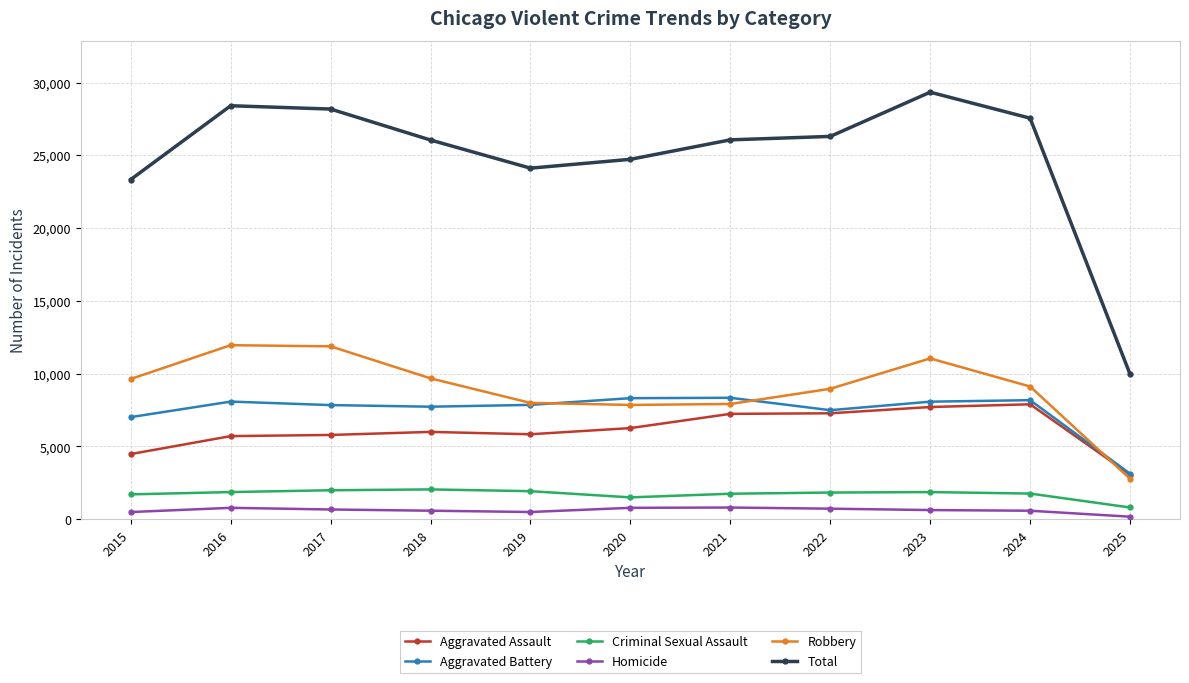

True or false: Aggravated Assault has more than 0 interior local peaks.

True